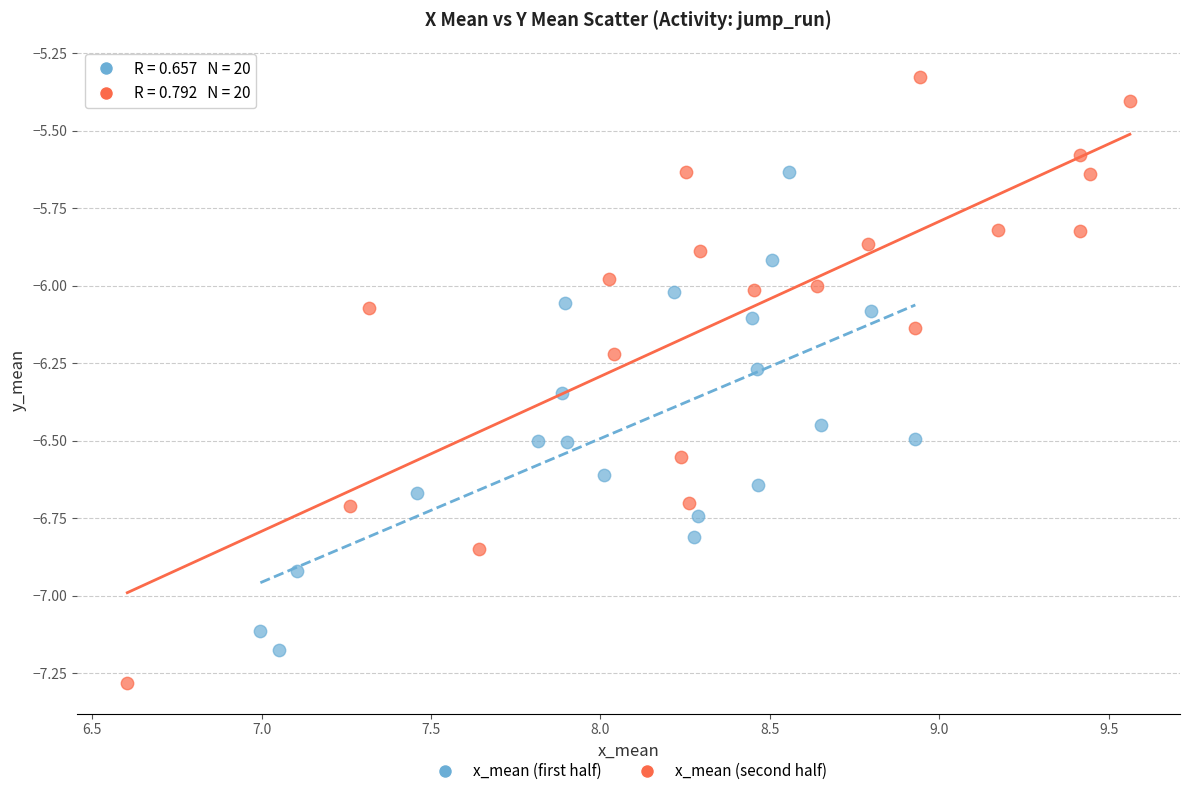

Which series contains the lowest Y value?

x_mean (second half)